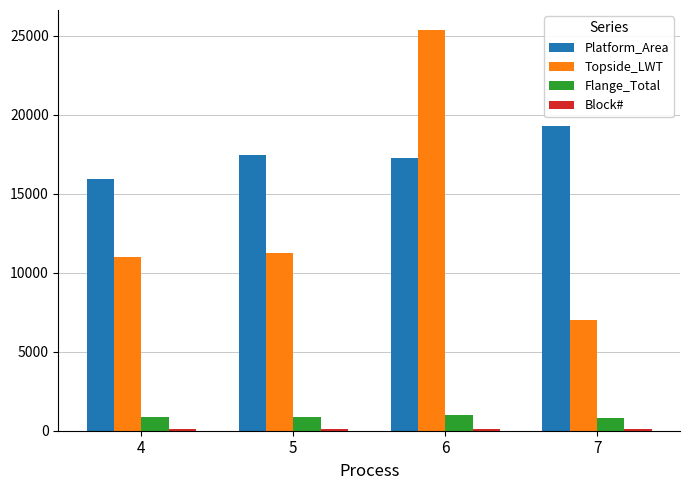

What is the greatest value displayed?

25369.5